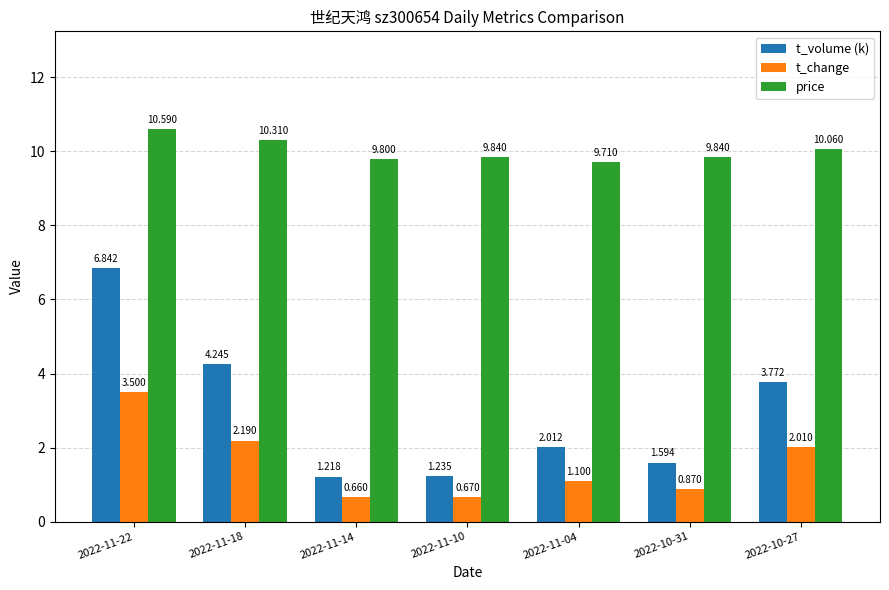

What is the label of the 5th bar from the right?

2022-11-14